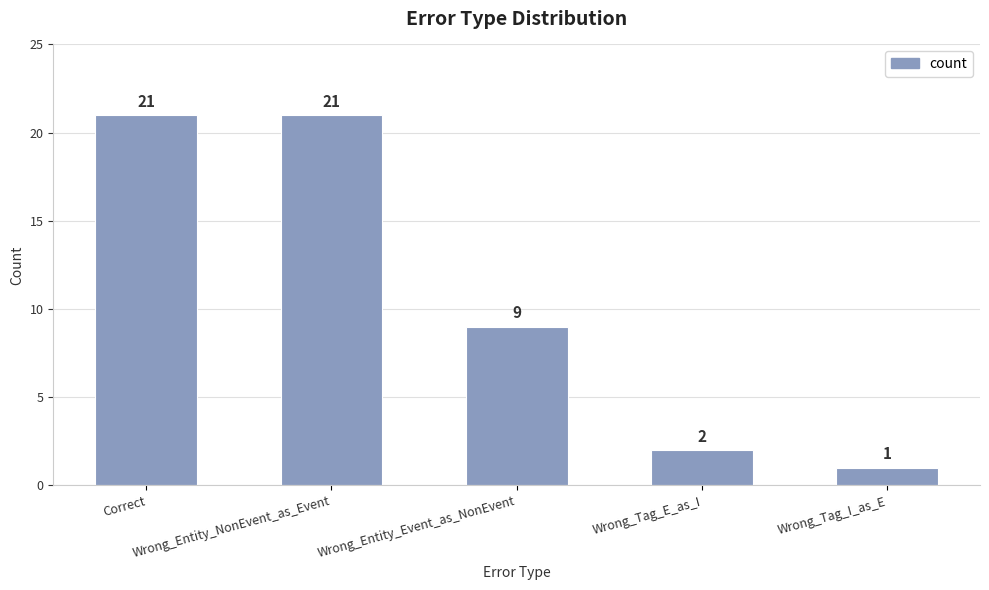

What is the sum of all values?

54